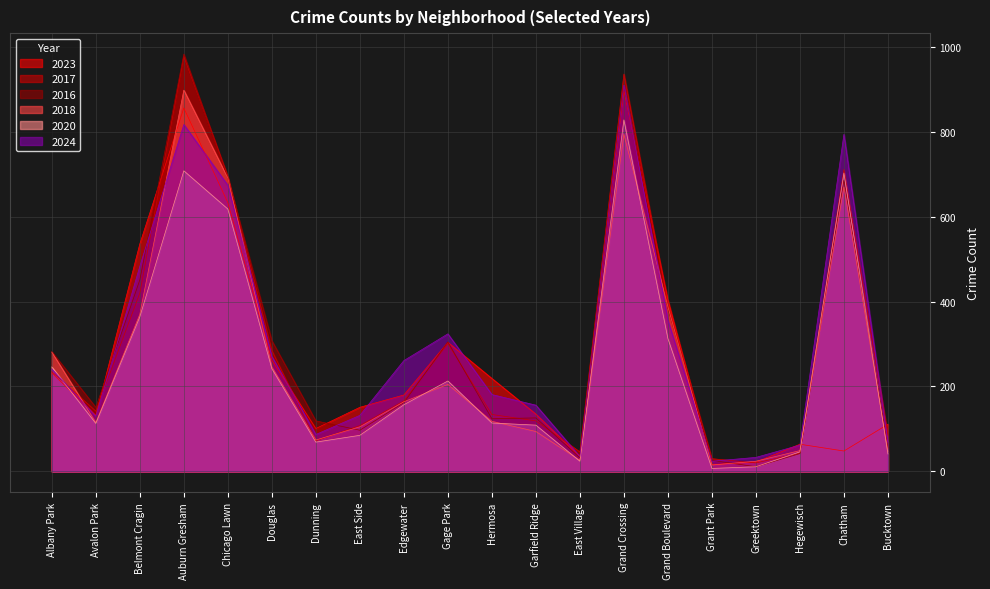

Between Bucktown and Douglas, which is larger?

Douglas